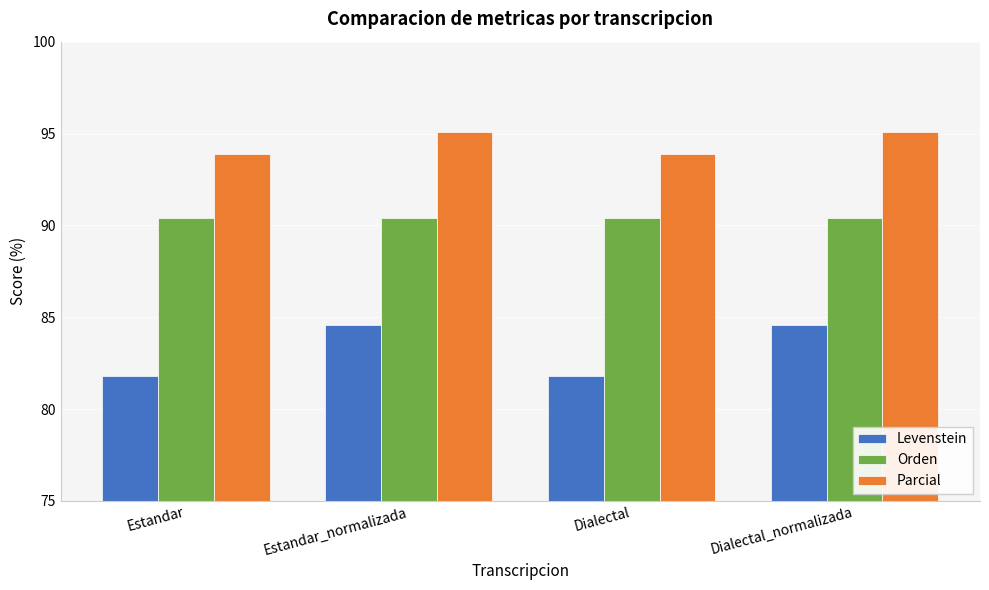

Reading left to right, what are all the values shown in this chart?

Levenstein: 81.8	84.6	81.8	84.6
Orden: 90.4	90.4	90.4	90.4
Parcial: 93.9	95.1	93.9	95.1